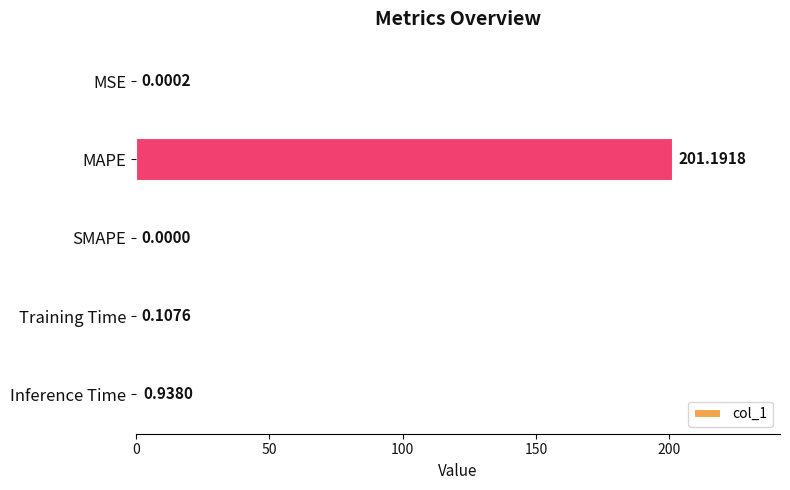

Which has a higher value, MAPE or Training Time?

MAPE